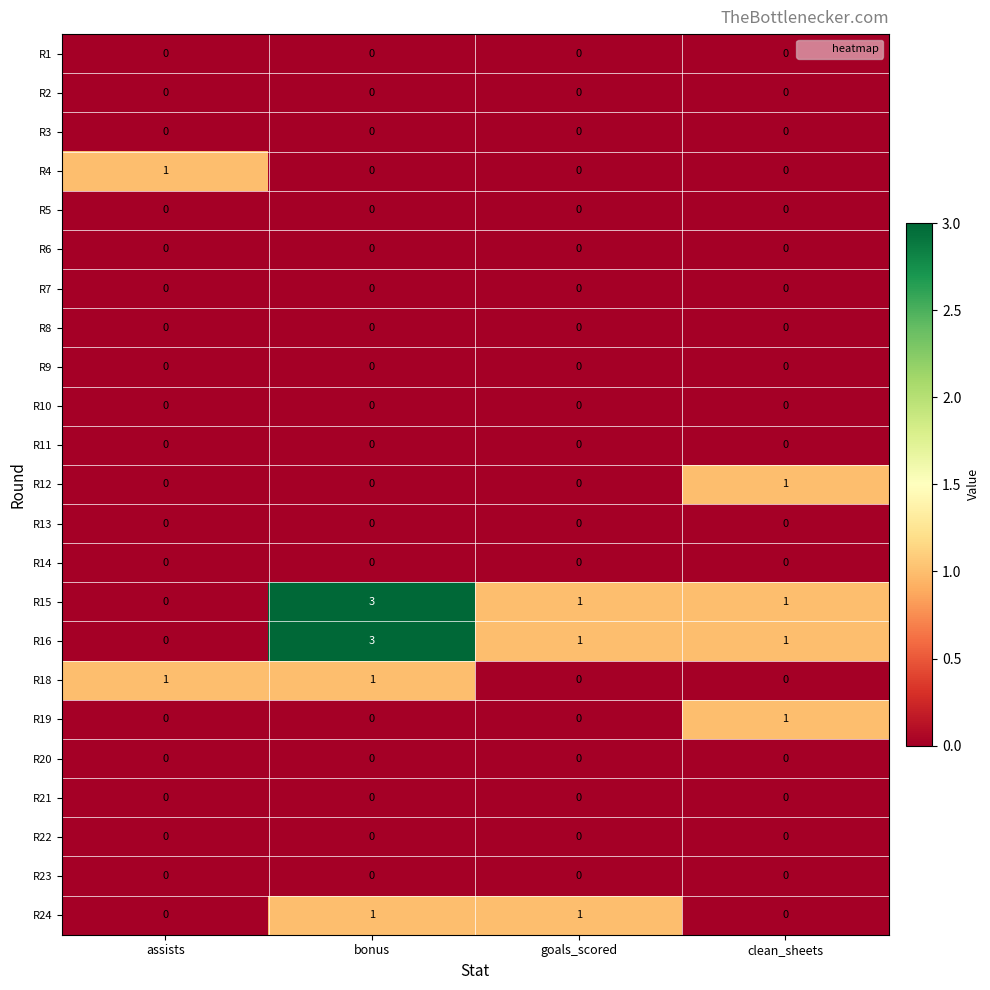

Count the number of data series in this chart.

23